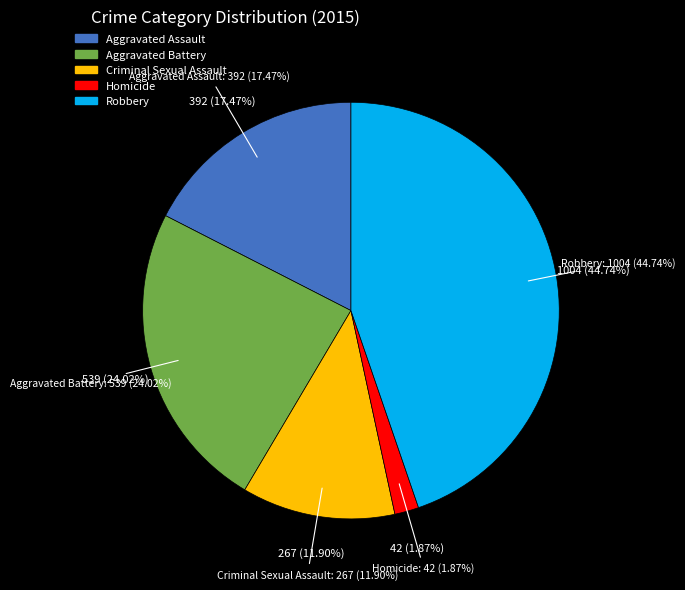

To the nearest percent, what is the difference between the largest and smallest slice percentages?

43%